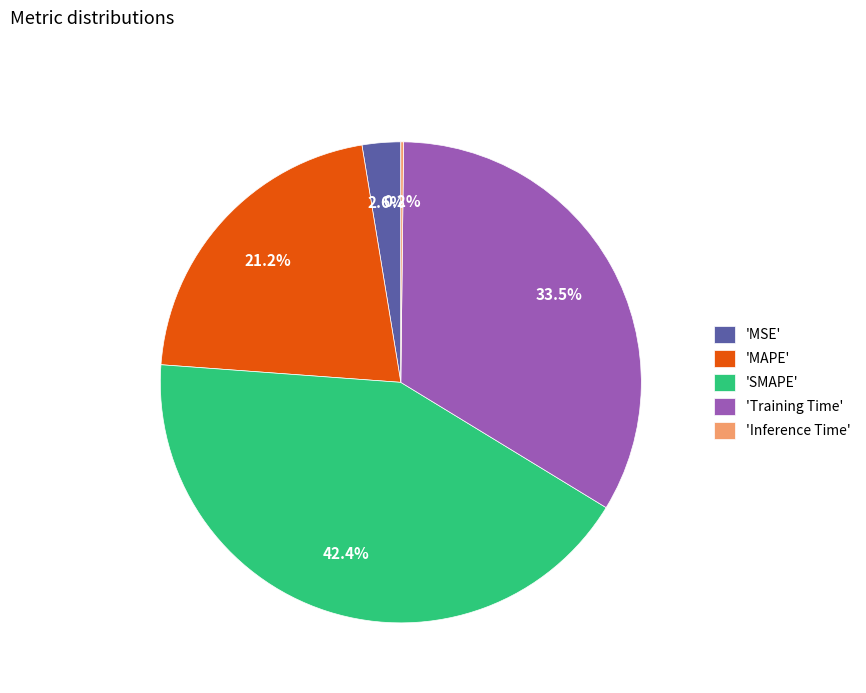

What portion of the pie excludes 'Training Time'?

66.5%